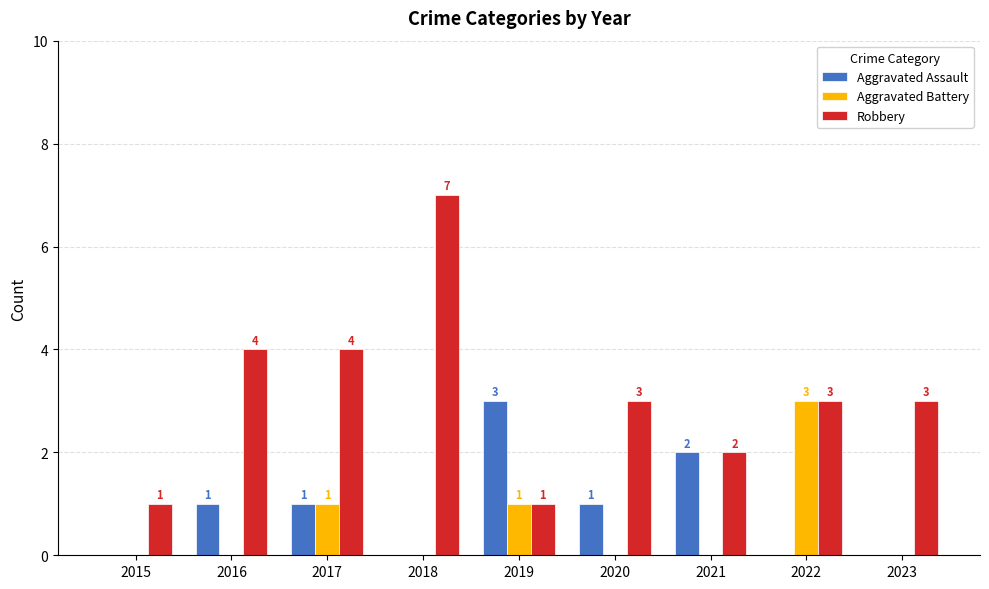

Which series has the widest spread of values?

Robbery